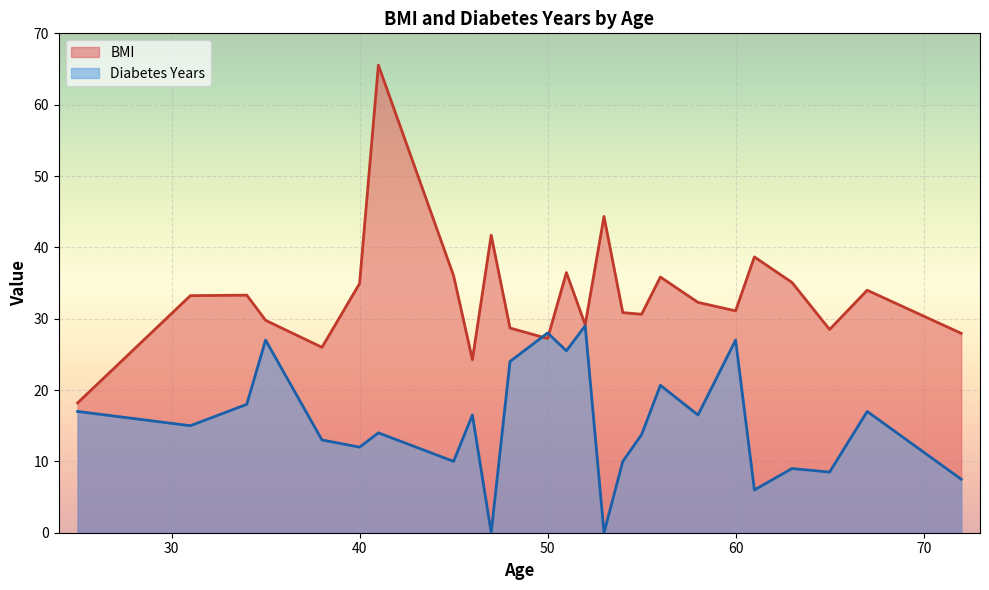

List the series in order of their overall mean, highest first.

BMI, Diabetes Years